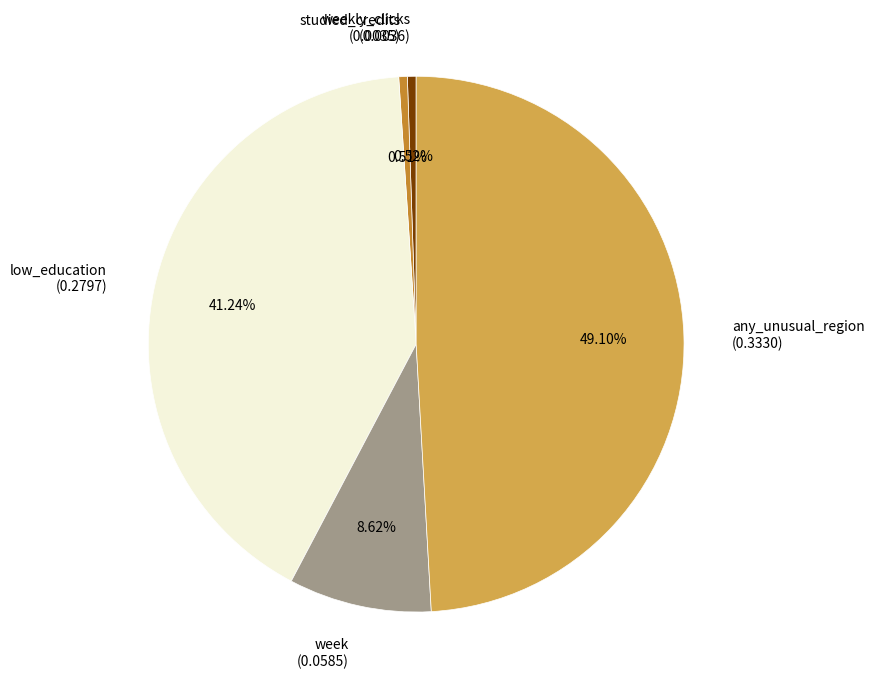

Which slice is the largest?

any_unusual_region